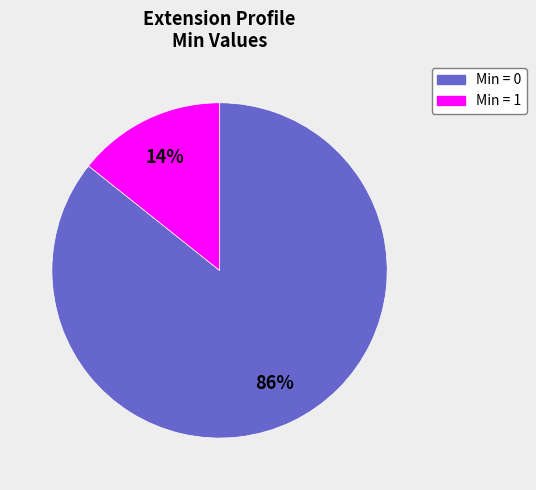

To the nearest percent, what is the average slice percentage?

50%